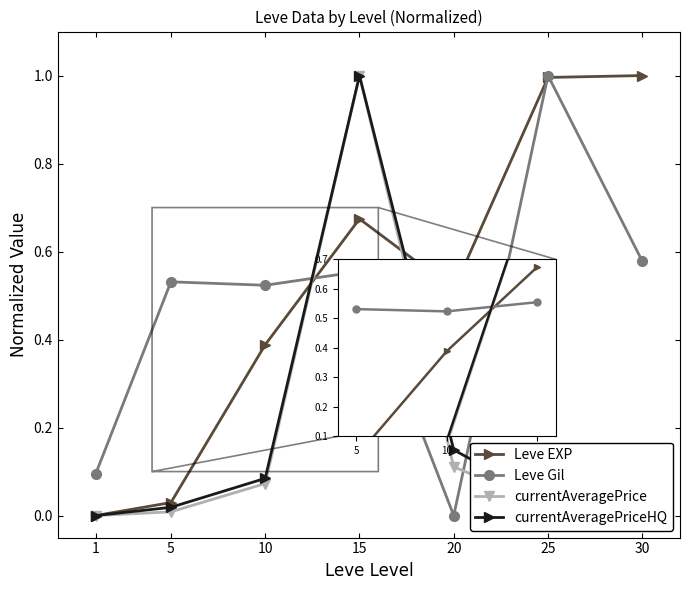

The value of currentAveragePrice at 1 is 0.0. True or false?

True